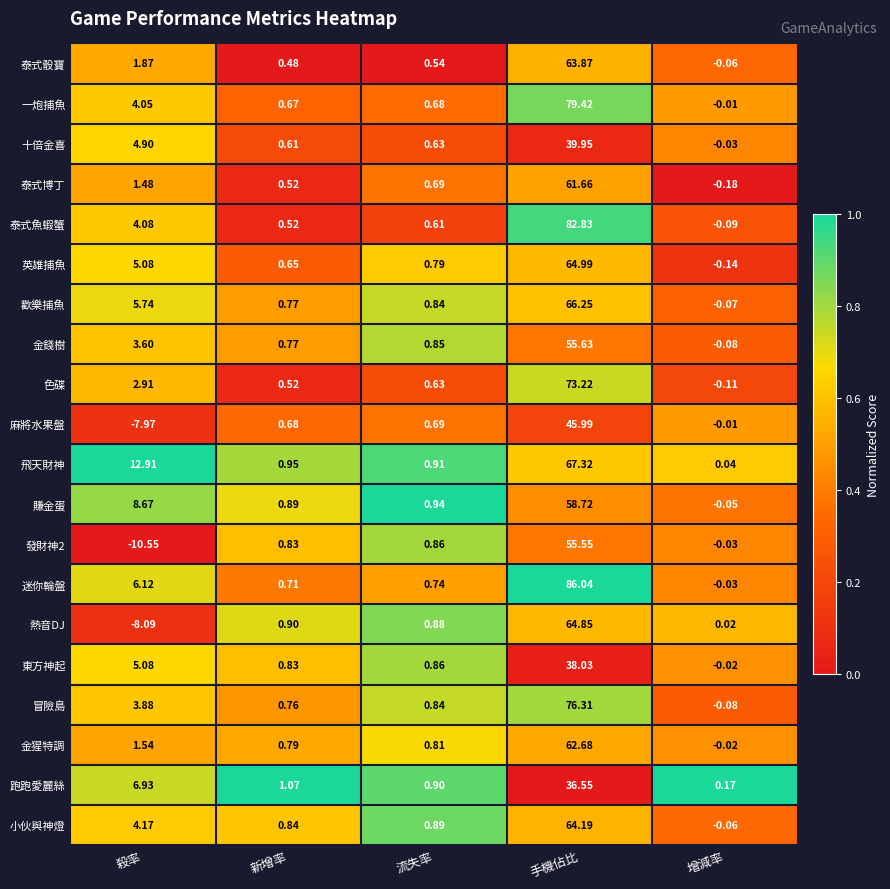

Where does the 冒險島 series first go above 0?

殺率